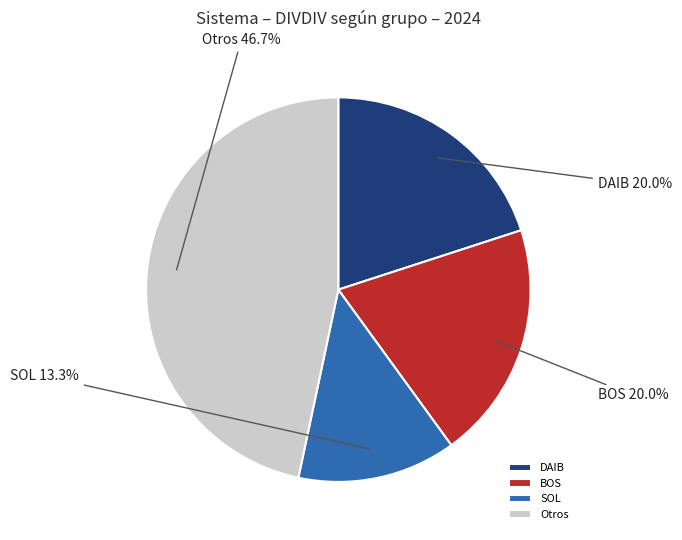

Combined, what portion of the pie is SOL and DAIB?

33.3%